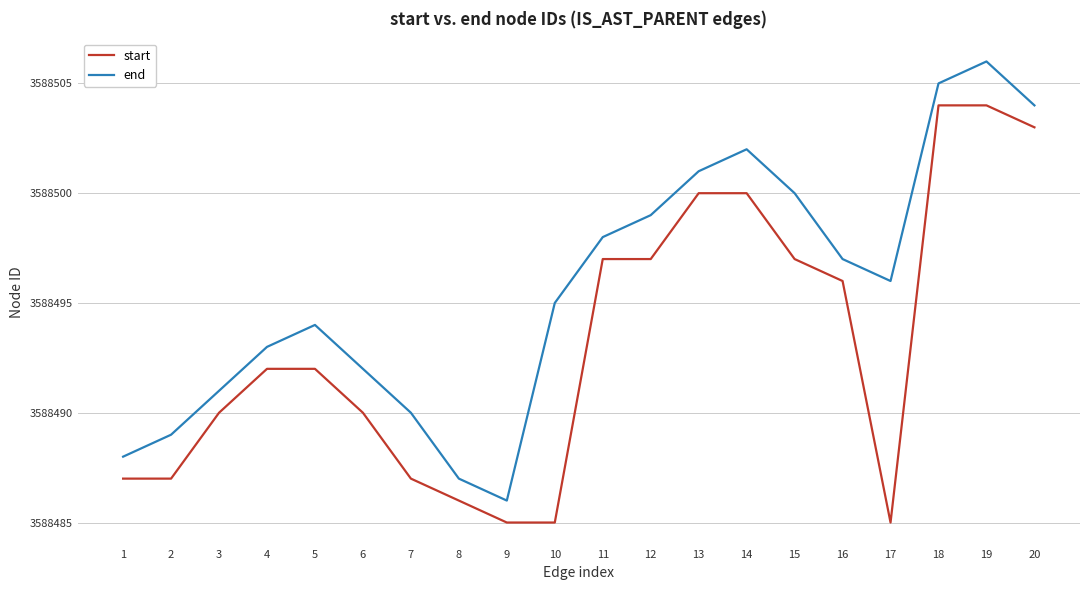

Does the chart have visible grid lines?

Yes